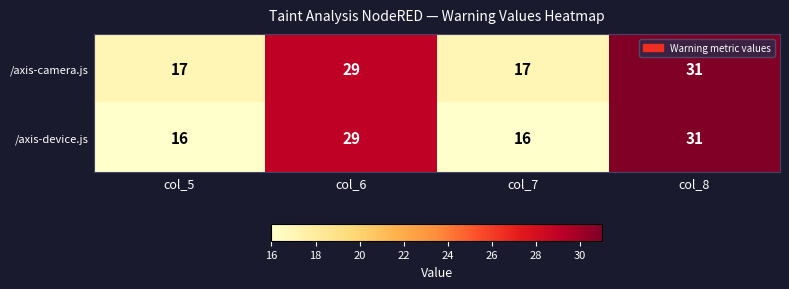

List the series in order of their overall mean, highest first.

/axis-camera.js, /axis-device.js